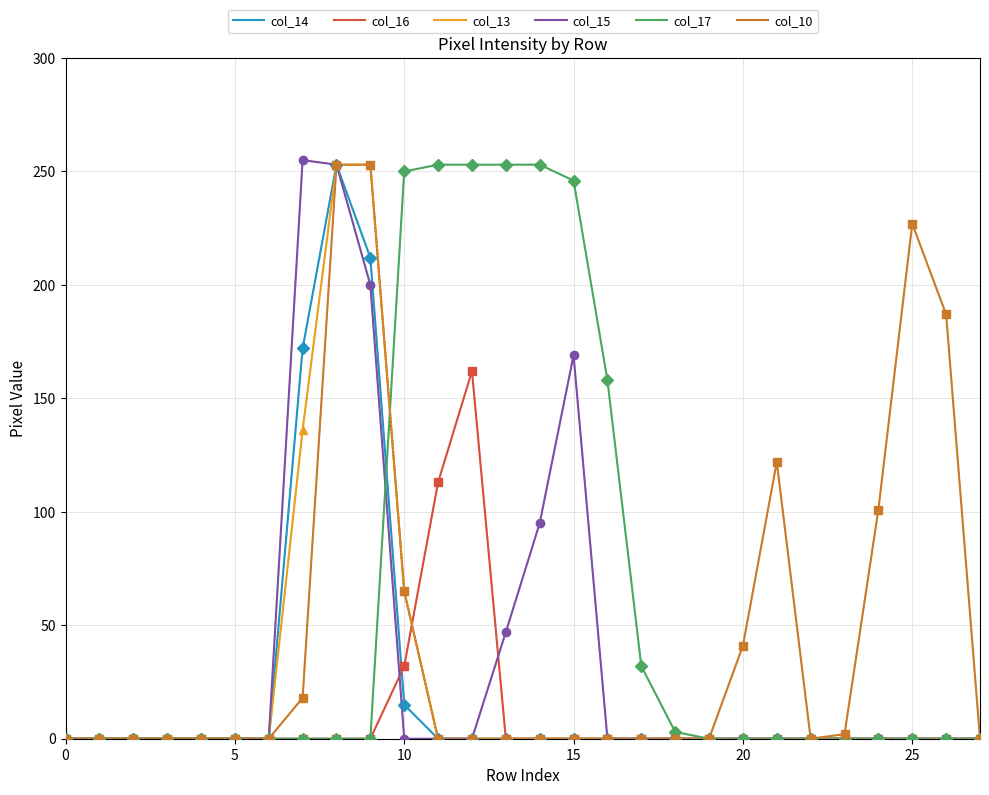

Which series has the largest total across all categories?

col_17